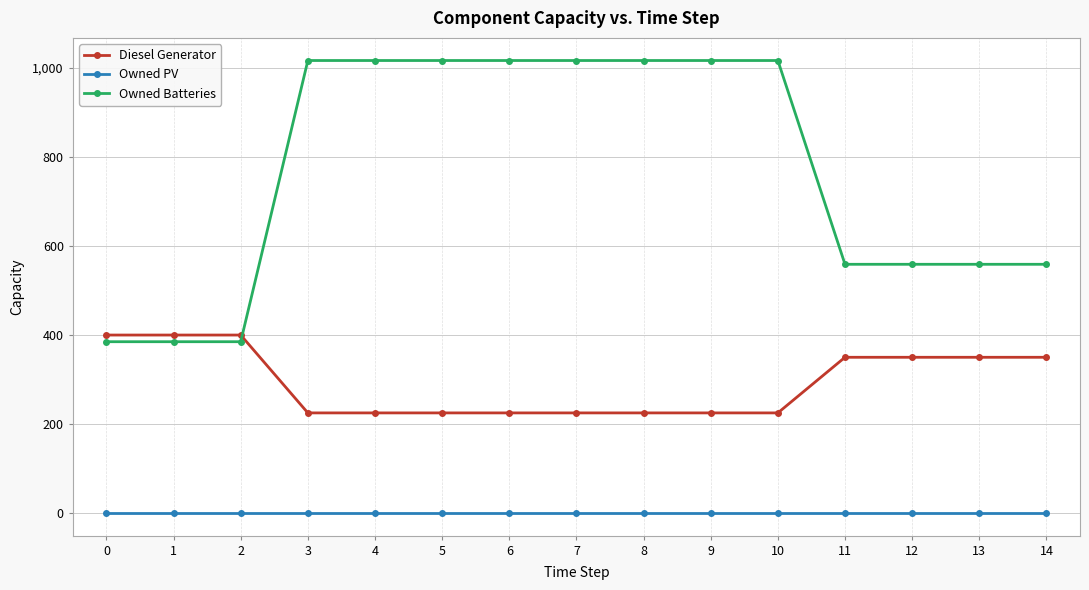

Reading right to left, what are all the values shown in this chart?

Diesel Generator: 14=350	13=350	12=350	11=350	10=225	9=225	8=225	7=225	6=225	5=225	4=225	3=225	2=400	1=400	0=400
Owned PV: 14=0	13=0	12=0	11=0	10=0	9=0	8=0	7=0	6=0	5=0	4=0	3=0	2=0	1=0	0=0
Owned Batteries: 14=559	13=559	12=559	11=559	10=1017	9=1017	8=1017	7=1017	6=1017	5=1017	4=1017	3=1017	2=385	1=385	0=385